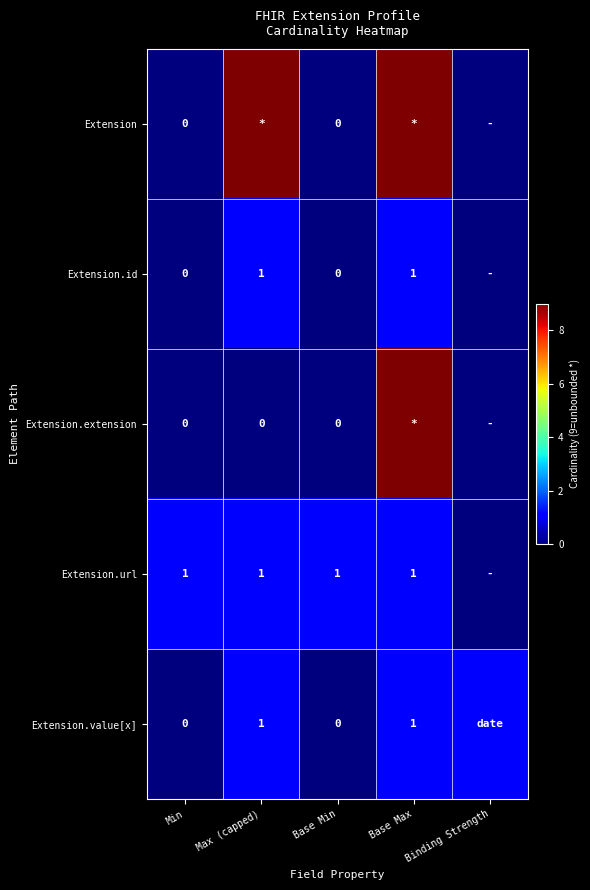

What is the maximum value shown in the chart?

9